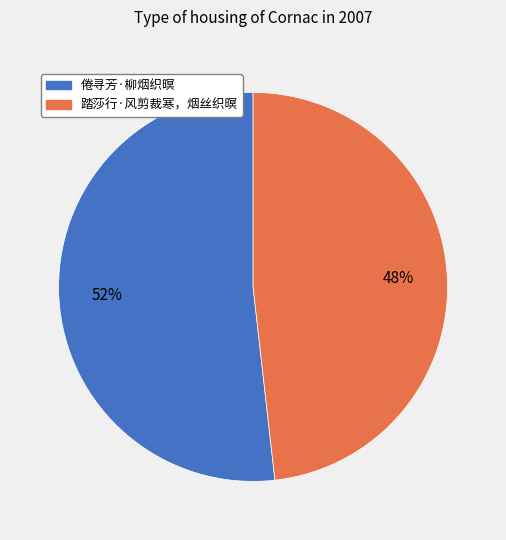

Which slice represents more than half of the pie?

倦寻芳·柳烟织暝